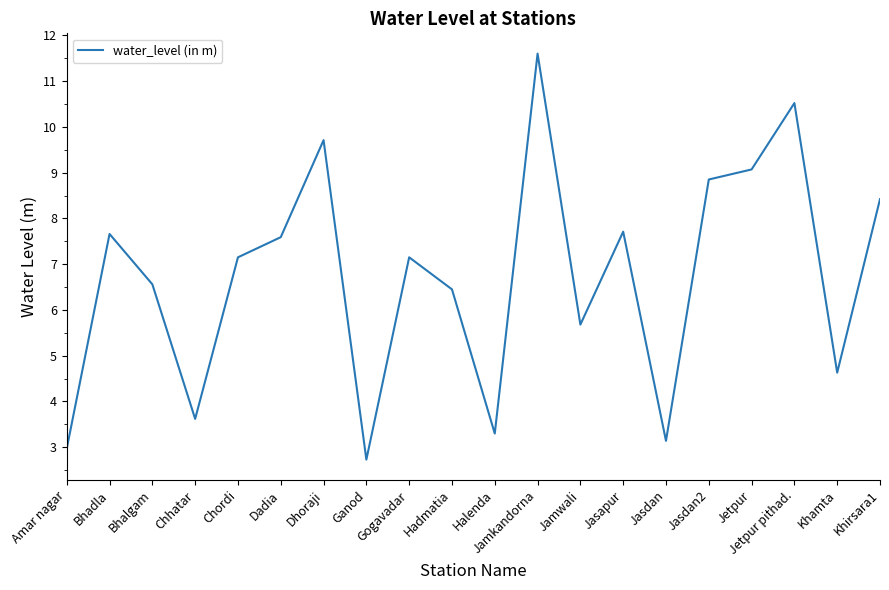

Where is the first local minimum?

Chhatar